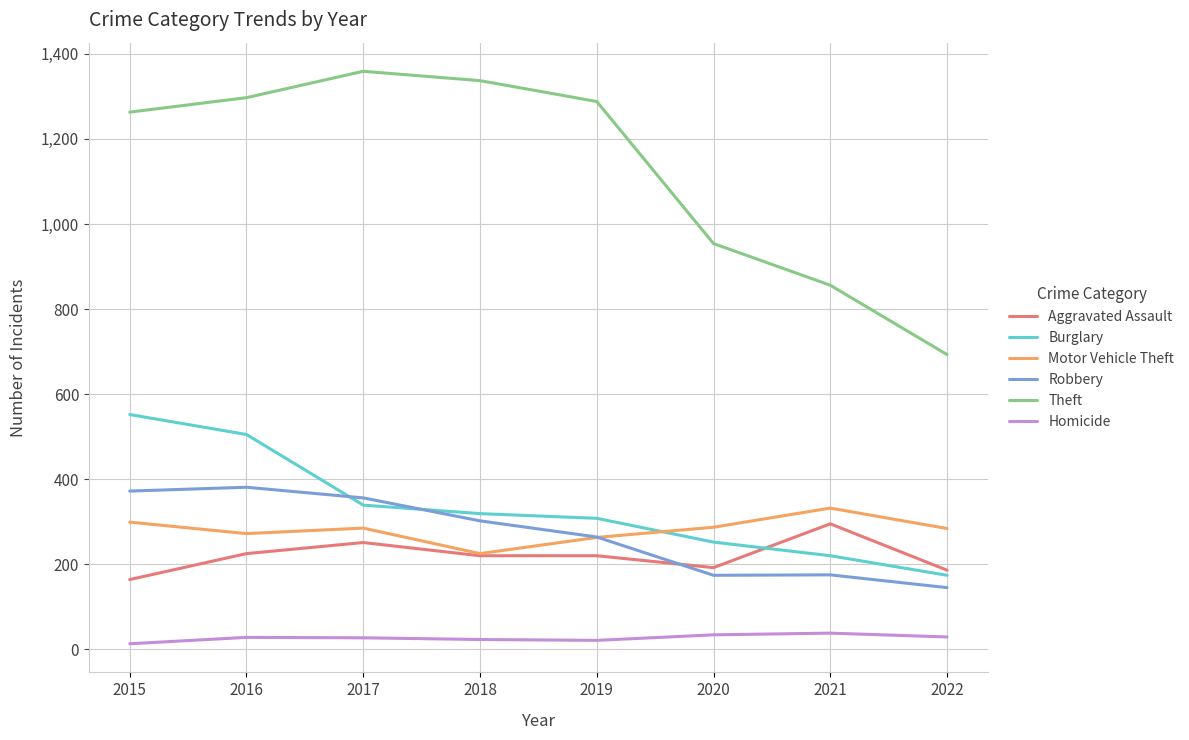

How many lines are shown in the chart?

6